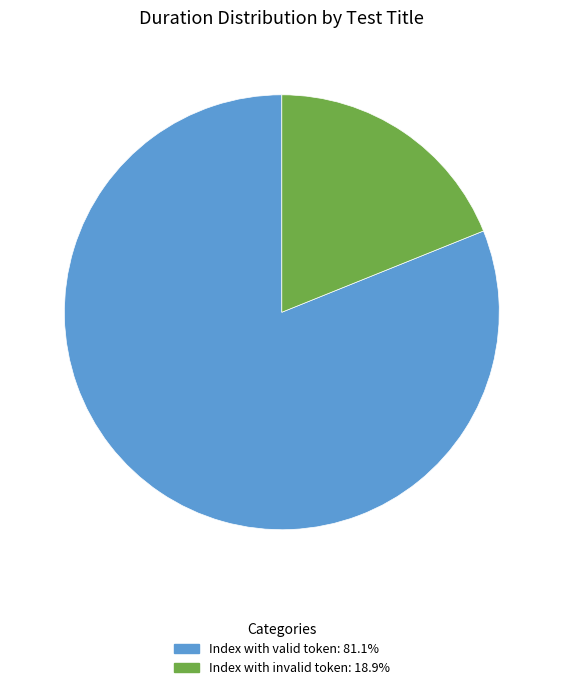

Between Index with invalid token and Index with valid token, which is larger?

Index with valid token